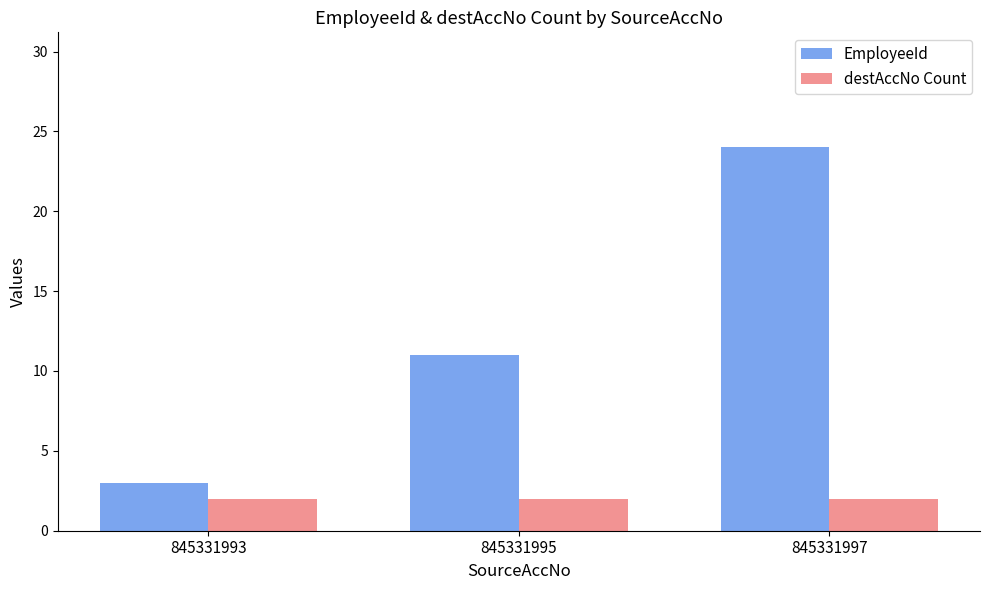

Is it true that EmployeeId equals 6 at 845331995?

False